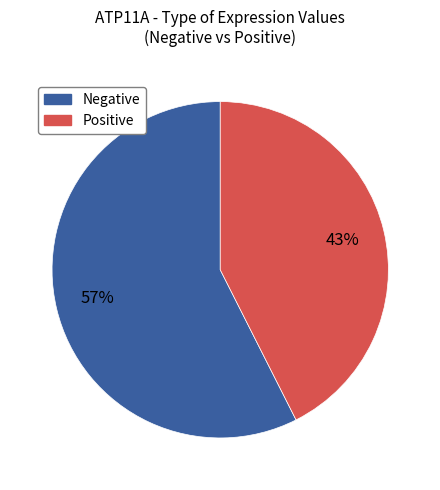

To the nearest percent, what is the average slice percentage?

50%